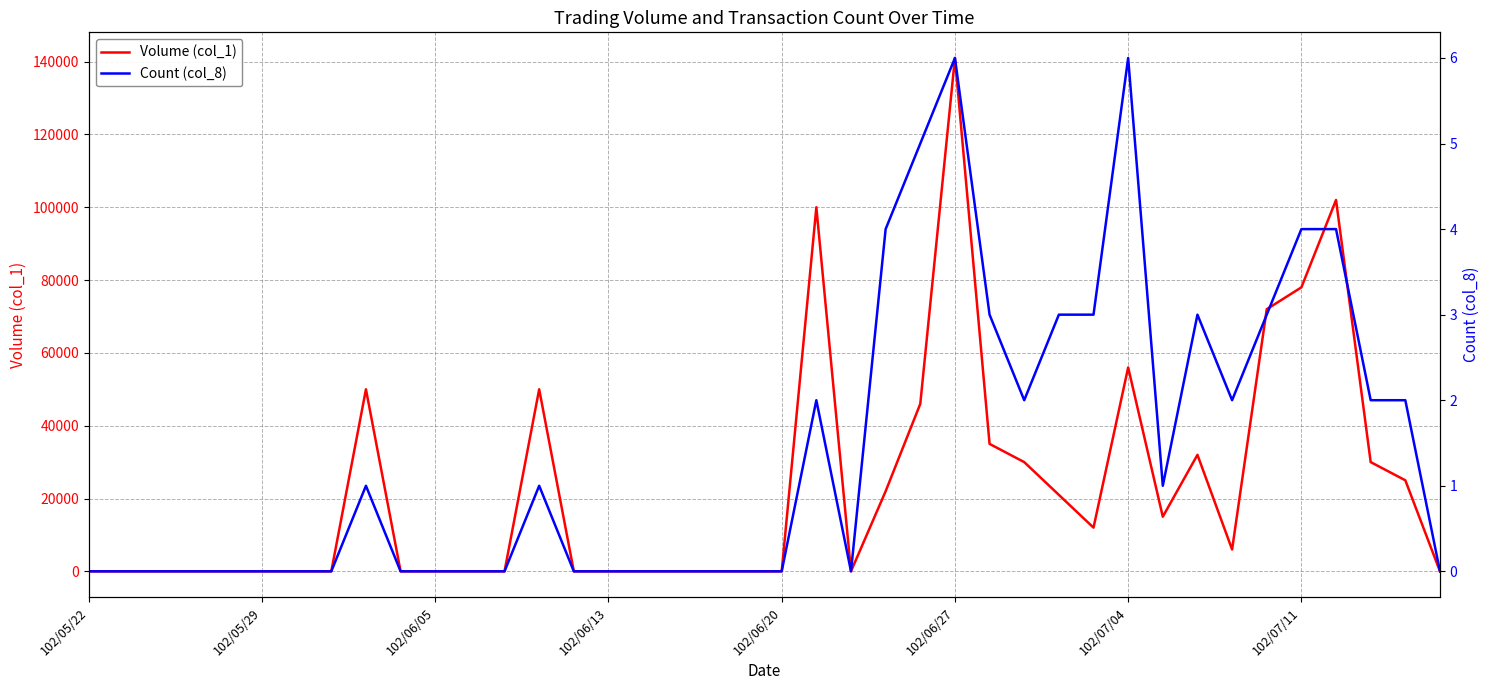

Which series has the widest spread of values?

Volume (col_1)